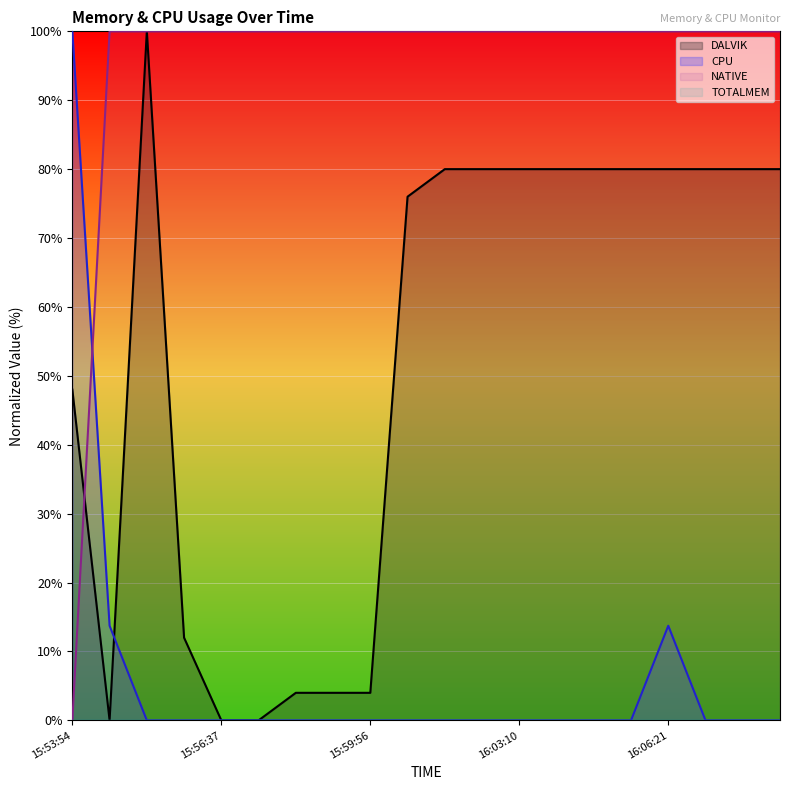

How many times do CPU and NATIVE cross each other?

1